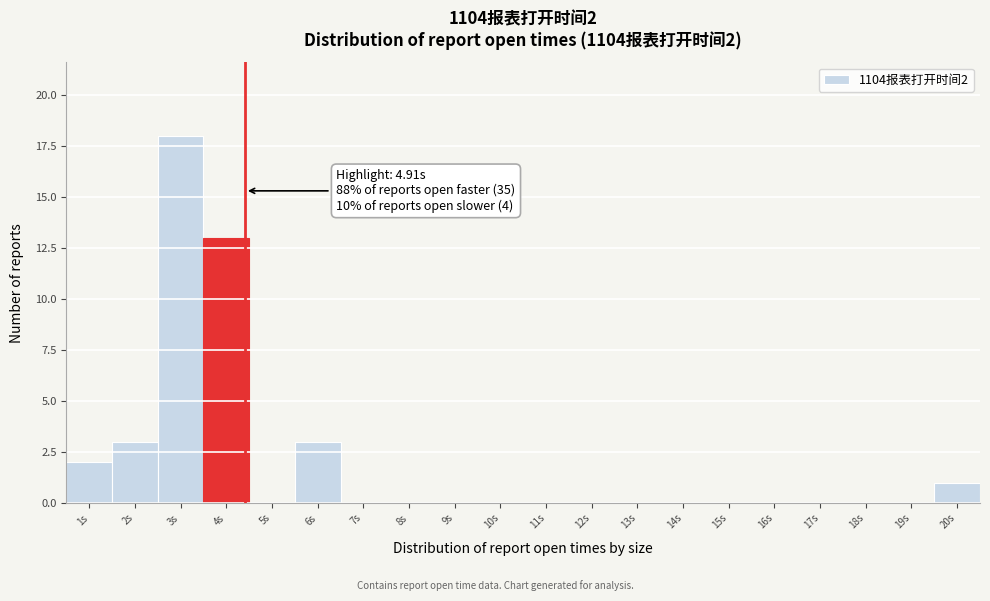

Reading right to left, list all the values displayed in this chart.

20s=1	19s=0	18s=0	17s=0	16s=0	15s=0	14s=0	13s=0	12s=0	11s=0	10s=0	9s=0	8s=0	7s=0	6s=3	5s=0	4s=13	3s=18	2s=3	1s=2